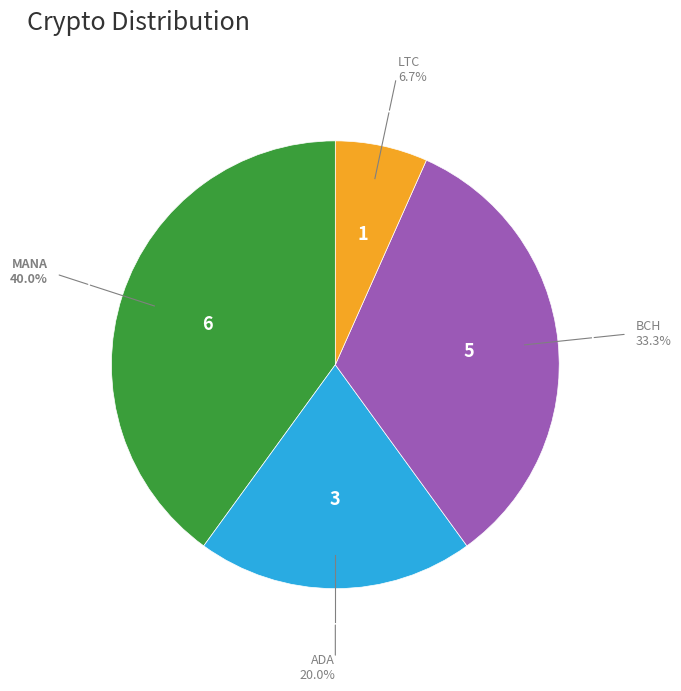

Does any single category account for the majority?

No